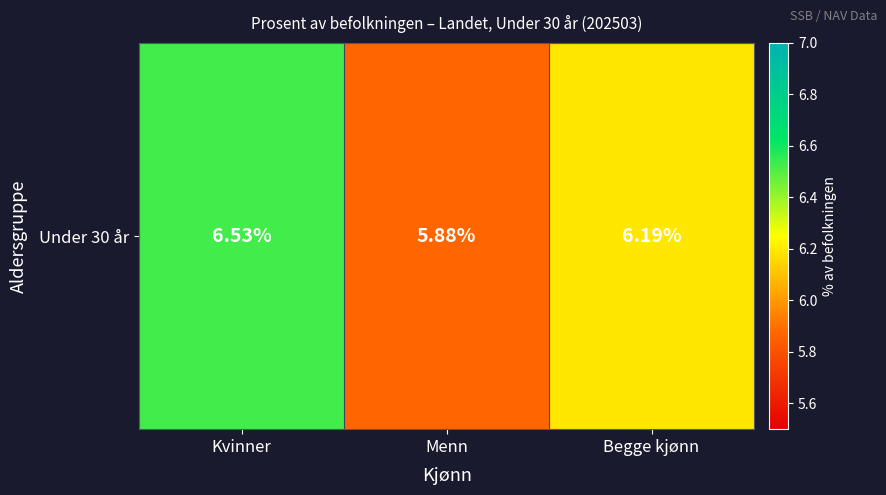

Reading left to right, list all the values displayed in this chart.

Kvinner=6.5	Menn=5.9	Begge kjønn=6.2